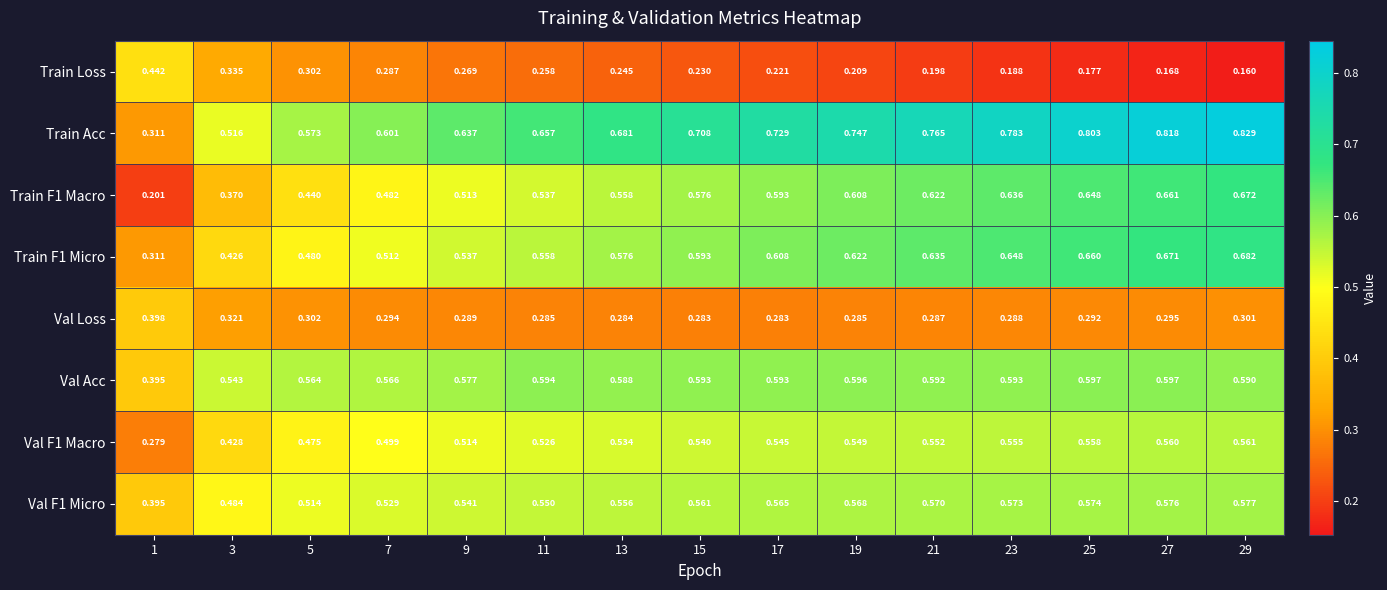

At which category is the sum across all series the highest?

29